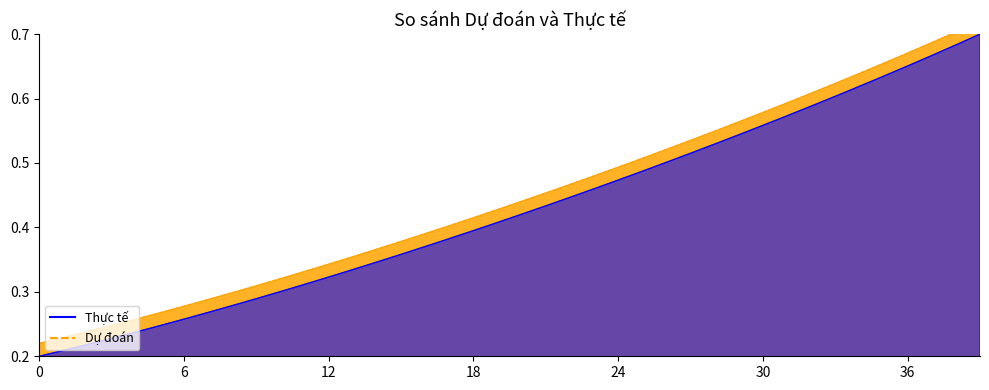

What is the difference between the maximum and minimum values?

0.5